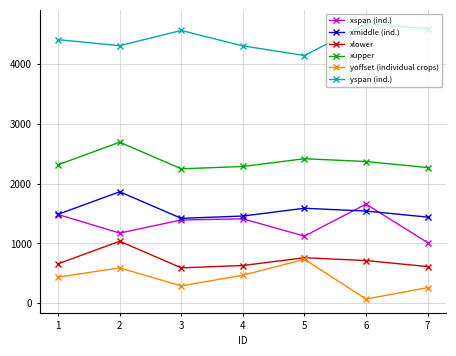

What is the value of the yspan (ind.) point at the 2nd from the left?

4309